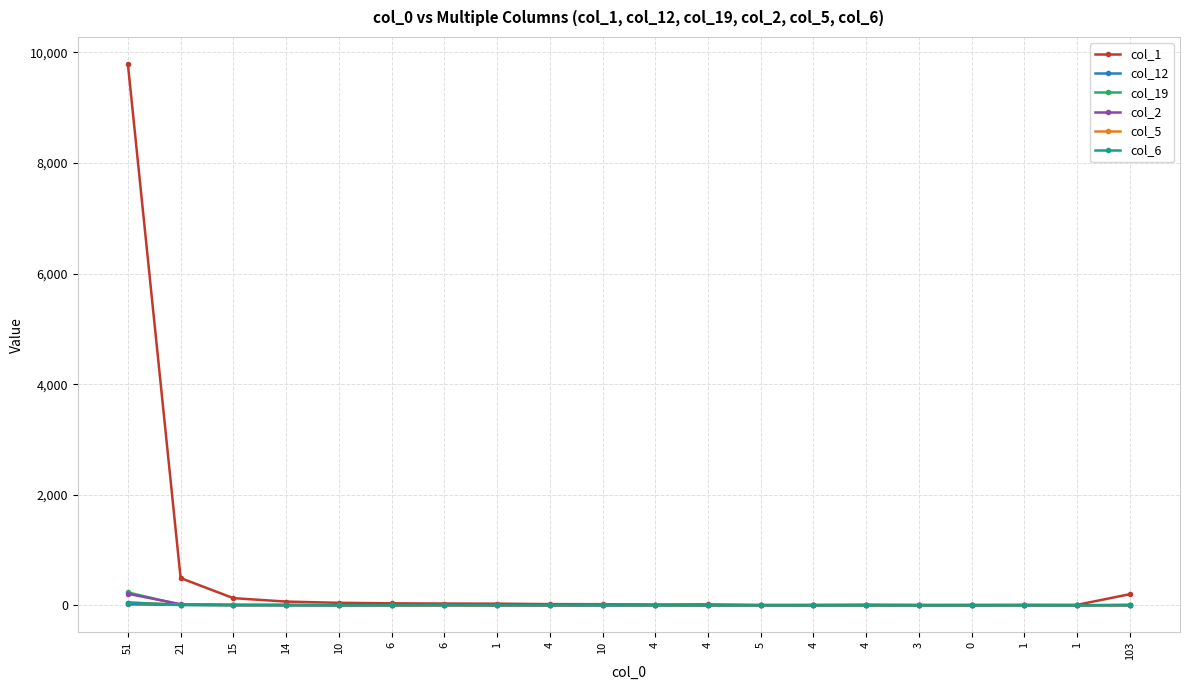

Reading left to right, extract all data points from this chart.

col_1: 51=9791	21=492	15=129	14=67	10=45	6=35	6=31	1=29	4=21	10=20	4=13	4=16	5=5	4=7	4=10	3=7	0=6	1=8	1=8	103=201
col_12: 51=16	21=6	15=0	14=1	10=0	6=0	6=2	1=0	4=0	10=1	4=5	4=2	5=3	4=1	4=3	3=1	0=2	1=0	1=0	103=4
col_19: 51=233	21=8	15=7	14=3	10=4	6=0	6=3	1=0	4=0	10=1	4=1	4=0	5=0	4=0	4=0	3=0	0=2	1=0	1=0	103=7
col_2: 51=208	21=20	15=7	14=4	10=1	6=0	6=1	1=0	4=0	10=1	4=0	4=0	5=0	4=0	4=1	3=0	0=0	1=2	1=0	103=2
col_5: 51=50	21=10	15=2	14=6	10=0	6=0	6=0	1=0	4=1	10=7	4=0	4=0	5=0	4=0	4=0	3=0	0=0	1=0	1=0	103=0
col_6: 51=49	21=9	15=5	14=5	10=0	6=2	6=5	1=2	4=4	10=4	4=1	4=0	5=0	4=0	4=0	3=0	0=0	1=0	1=0	103=2